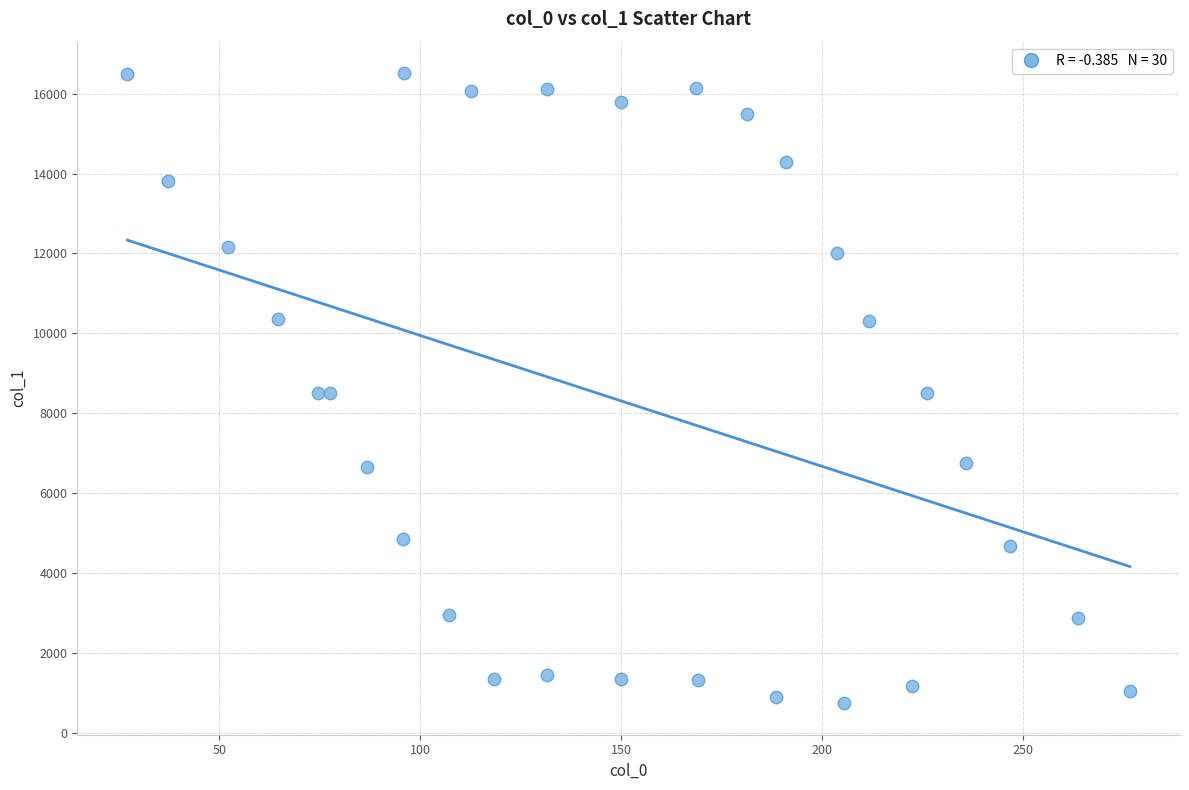

What is the range of X values (max minus min)?

249.4